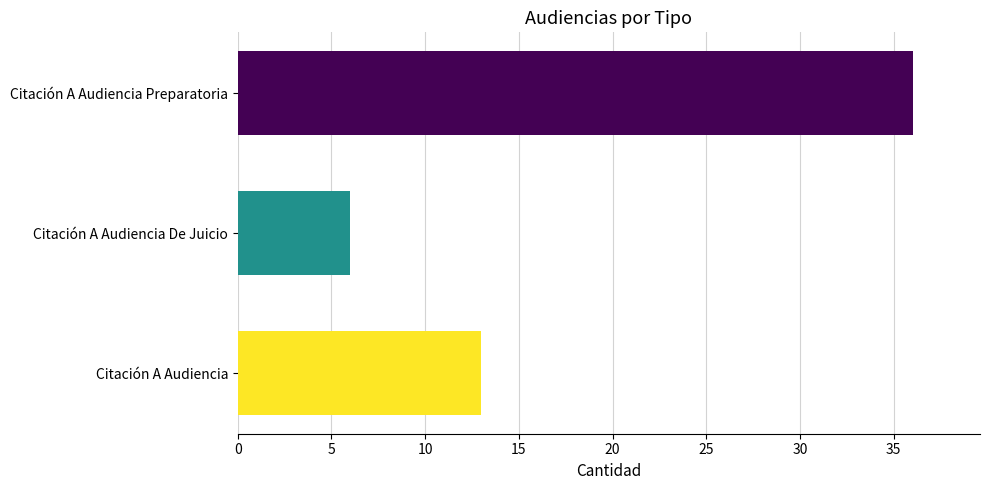

The value at Citación A Audiencia is 7. True or false?

False